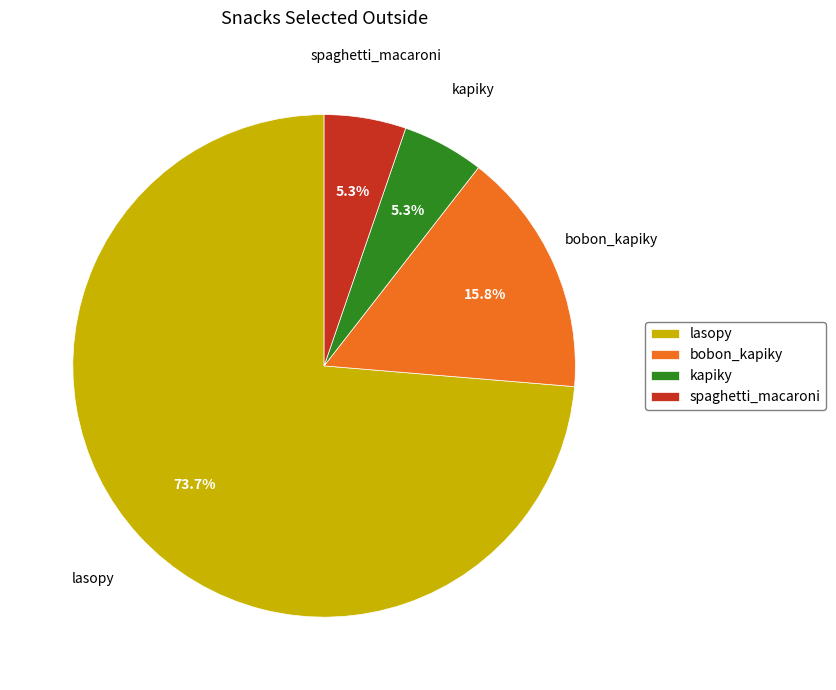

How many slices are in this pie chart?

4